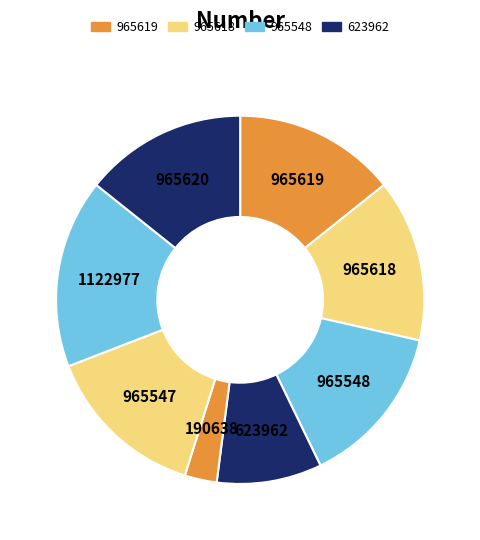

The 965618 slice represents 27% of the pie. True or false?

False